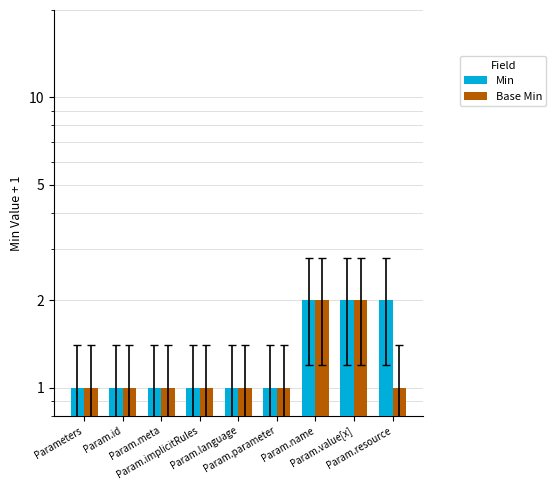

What is the minimum value shown in the chart?

1